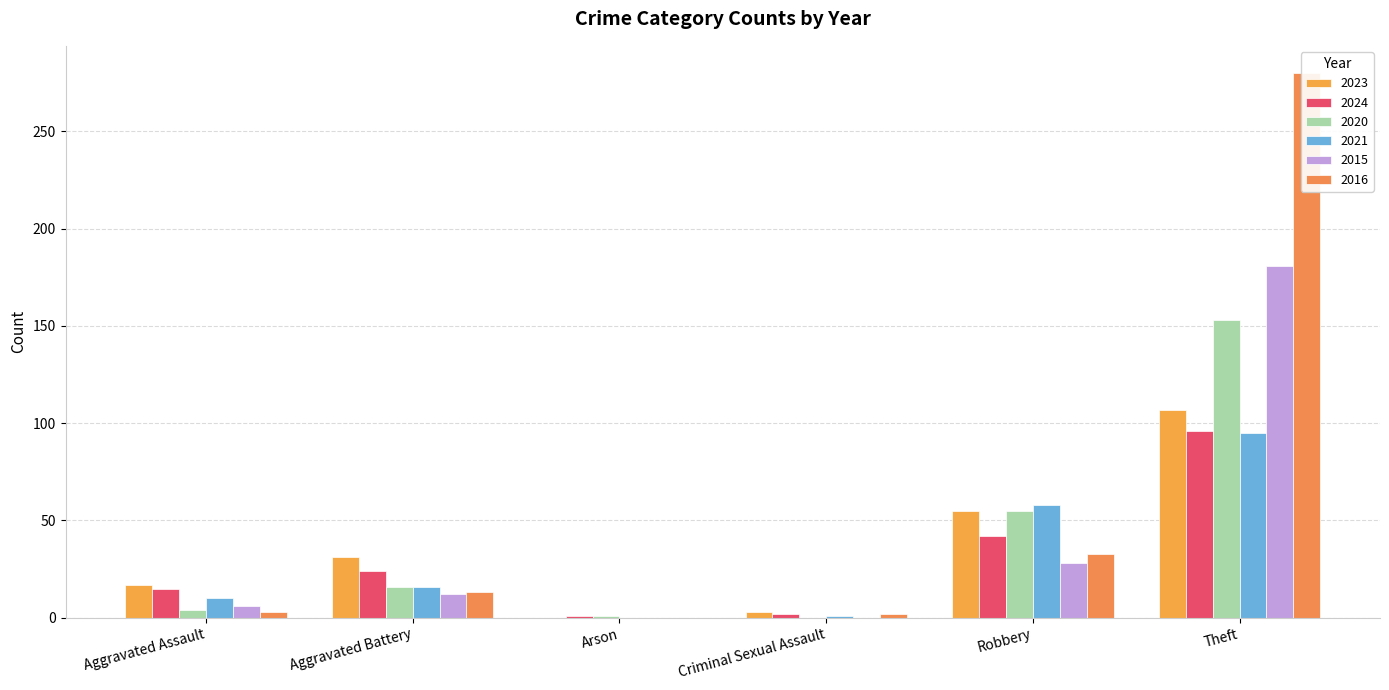

Is the value of 2015 at Aggravated Assault greater than the value of 2016 at Aggravated Battery?

No